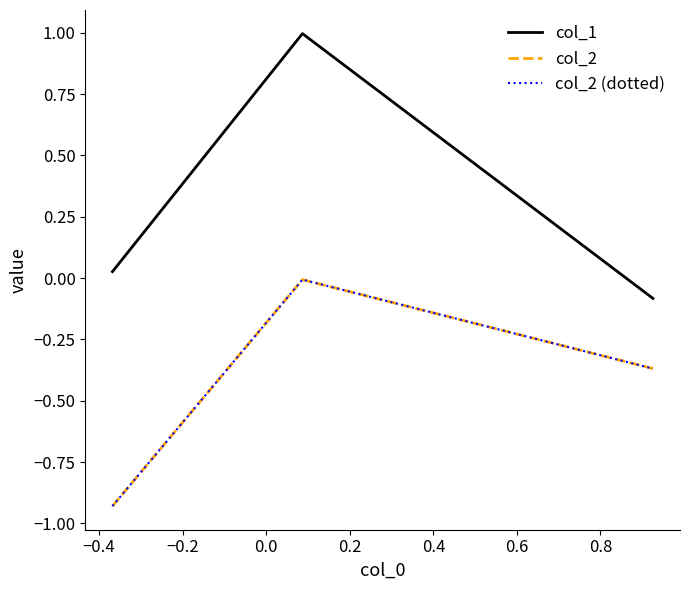

Does the chart display data point markers on the line(s)?

No